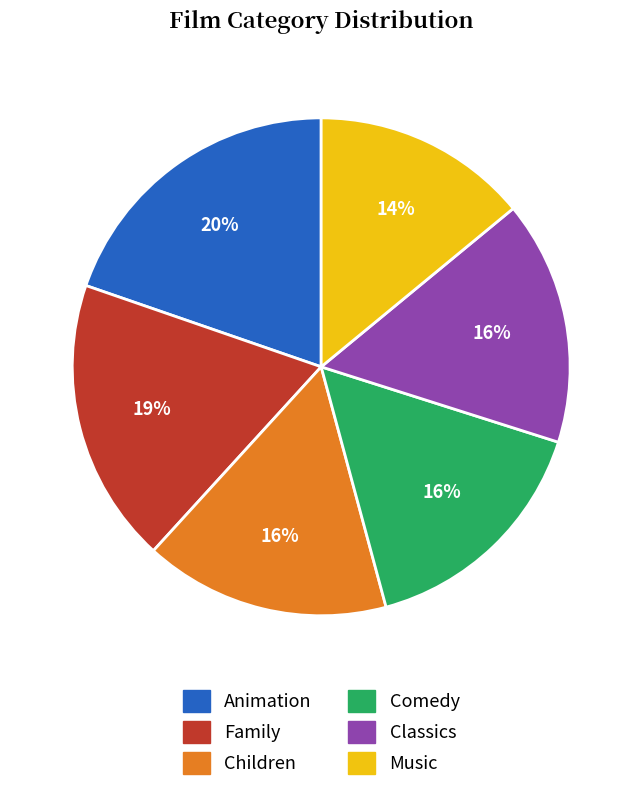

How many slices are in this pie chart?

6